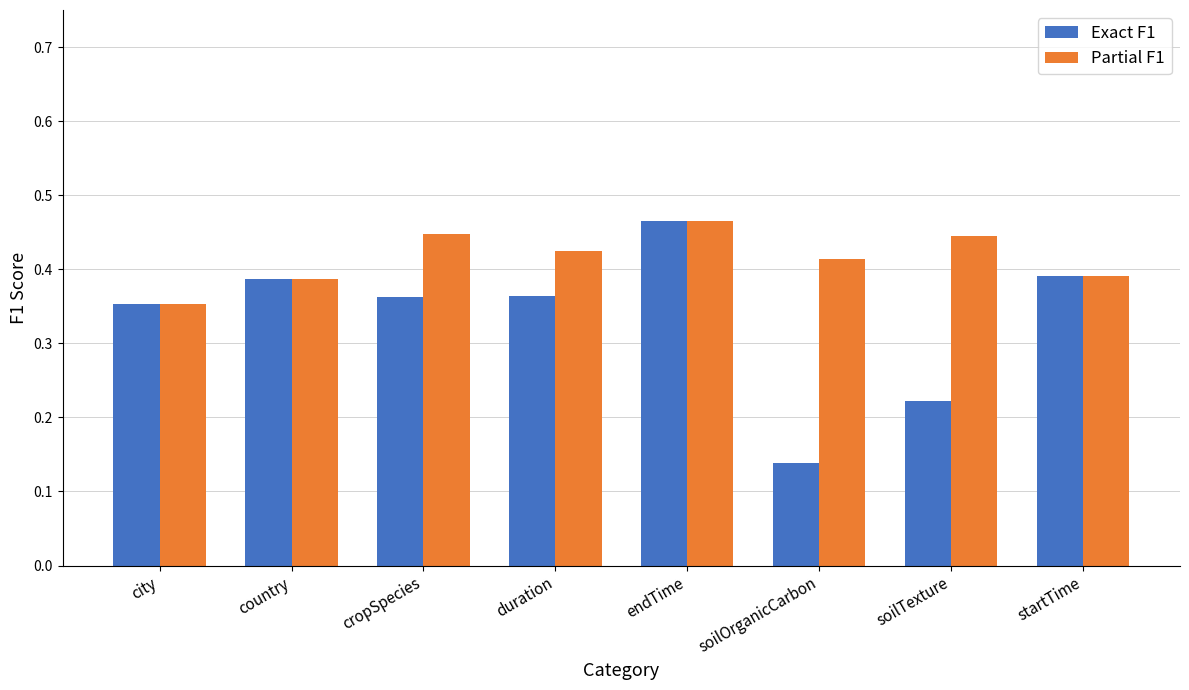

Rank the series at soilOrganicCarbon from highest to lowest value.

Partial F1, Exact F1